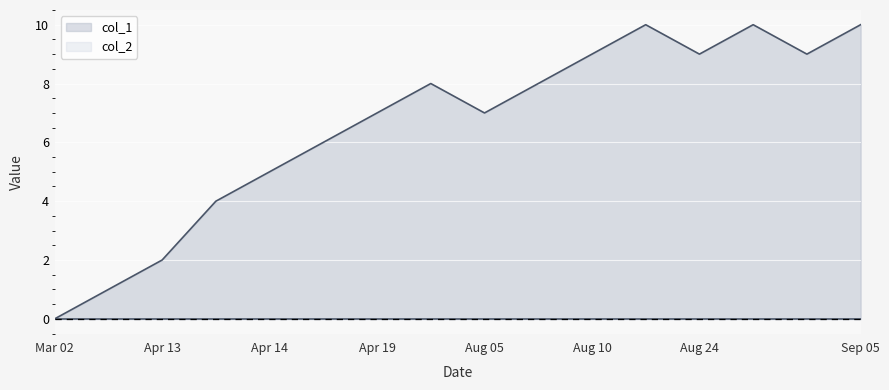

What is the greatest value displayed?

10